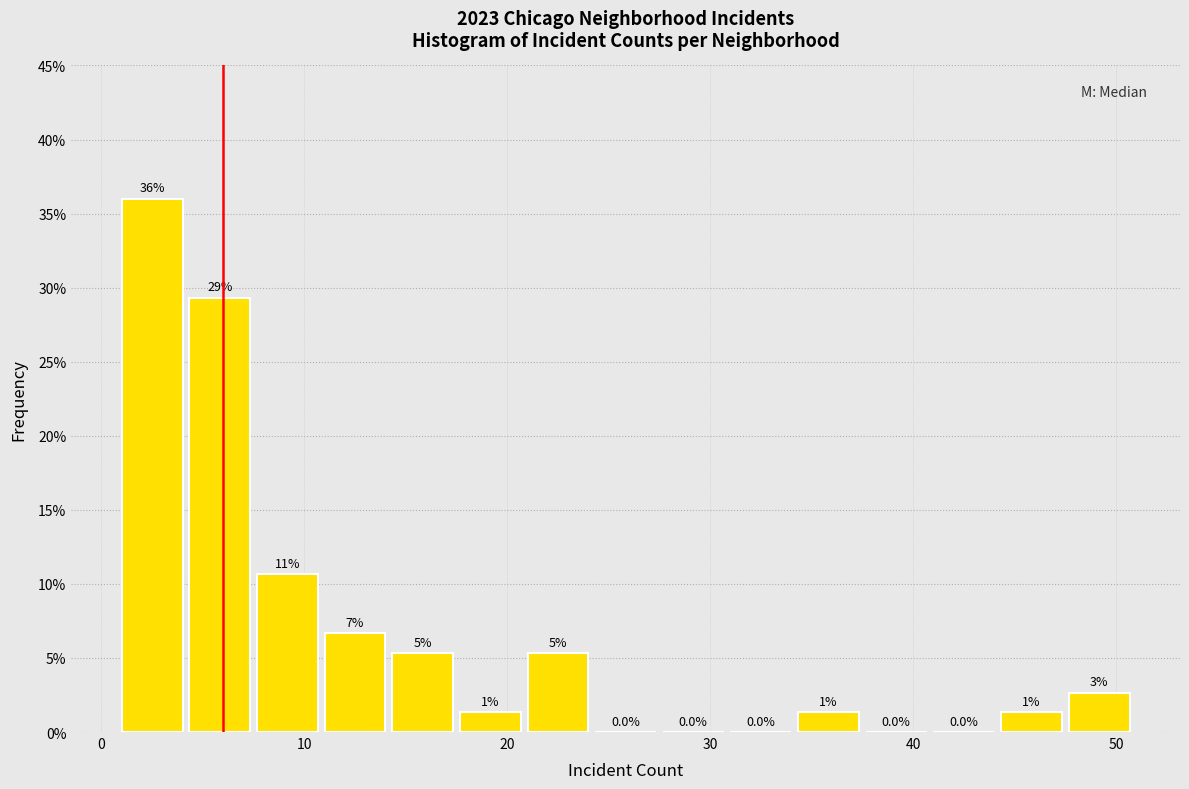

Around what value on the x-axis is the tallest bar? Give the approximate position of its centre, as read against the axis.

3